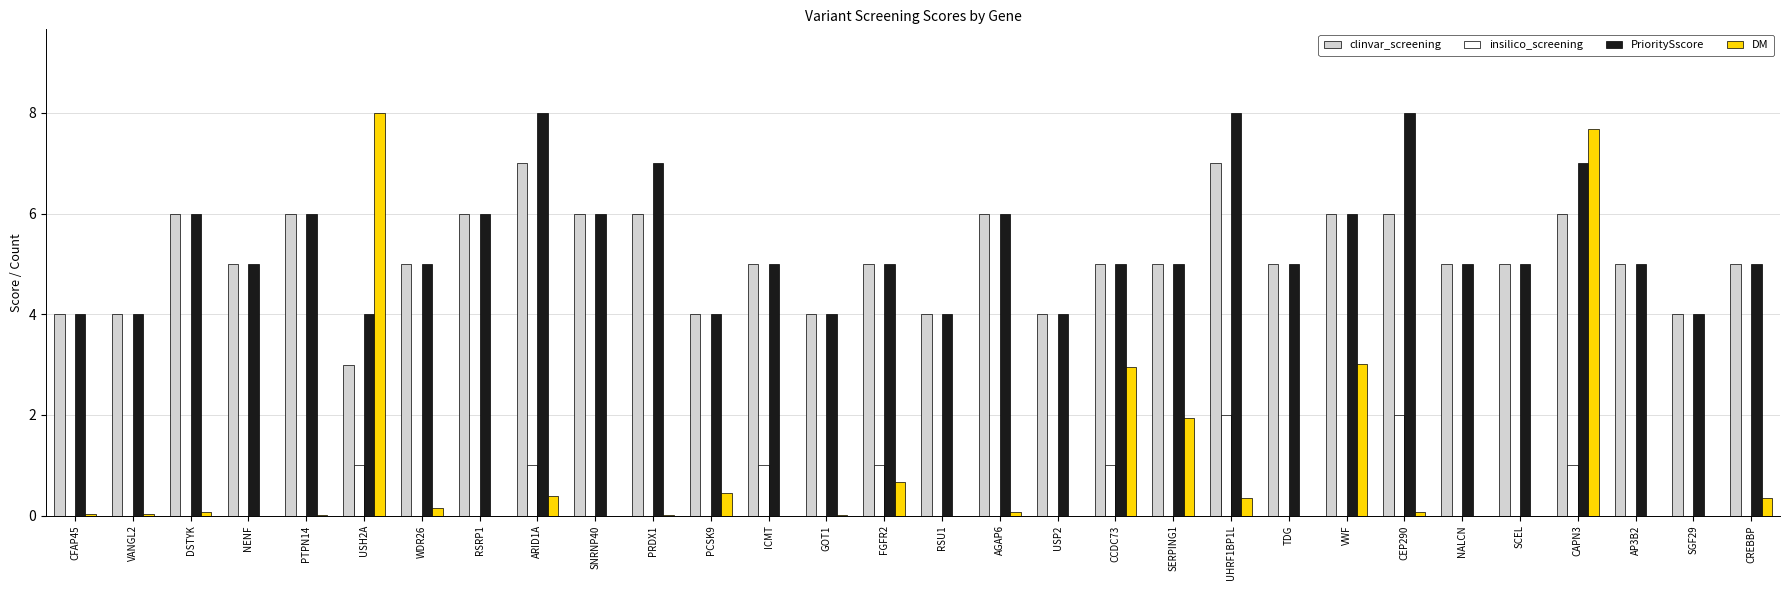

The value of clinvar_screening at AP3B2 is 1.0. True or false?

False